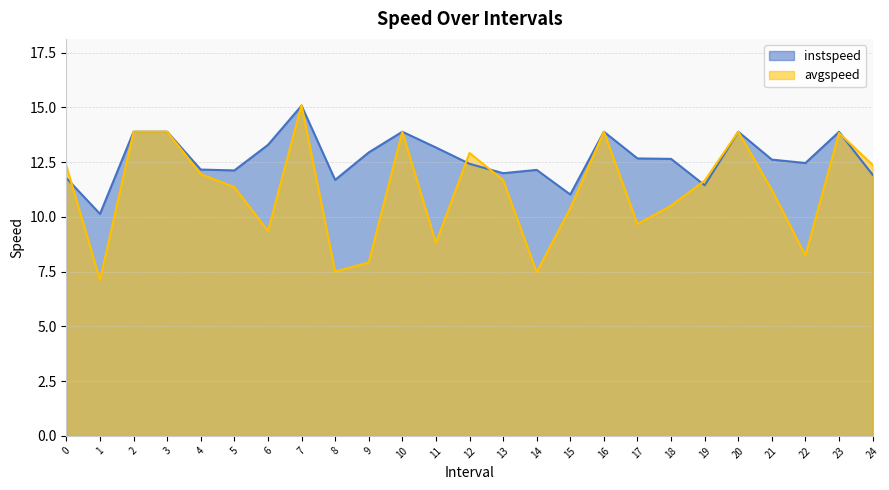

Is it true that instspeed equals 12.1 at 5?

True